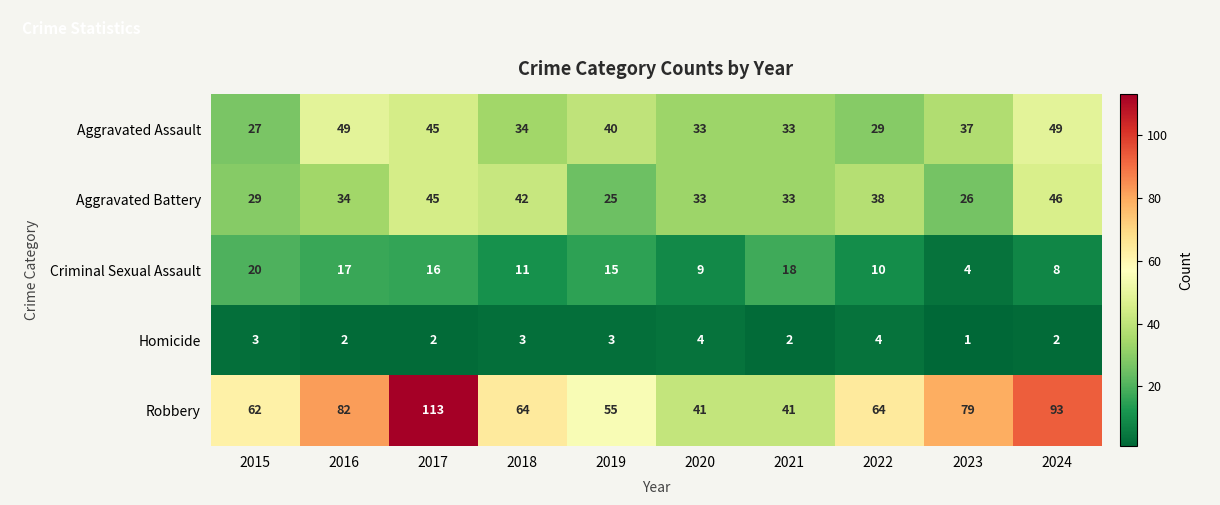

At how many categories does at least one series exceed 77?

4